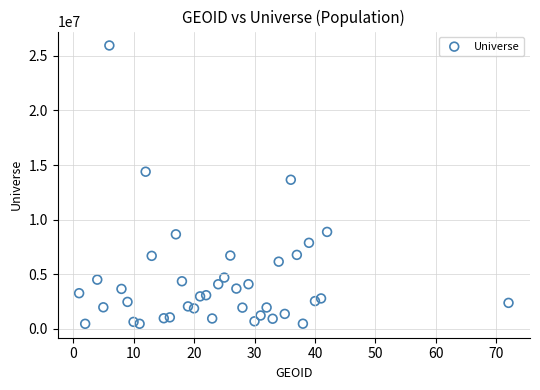

What is the range of Y values (max minus min)?

25475376